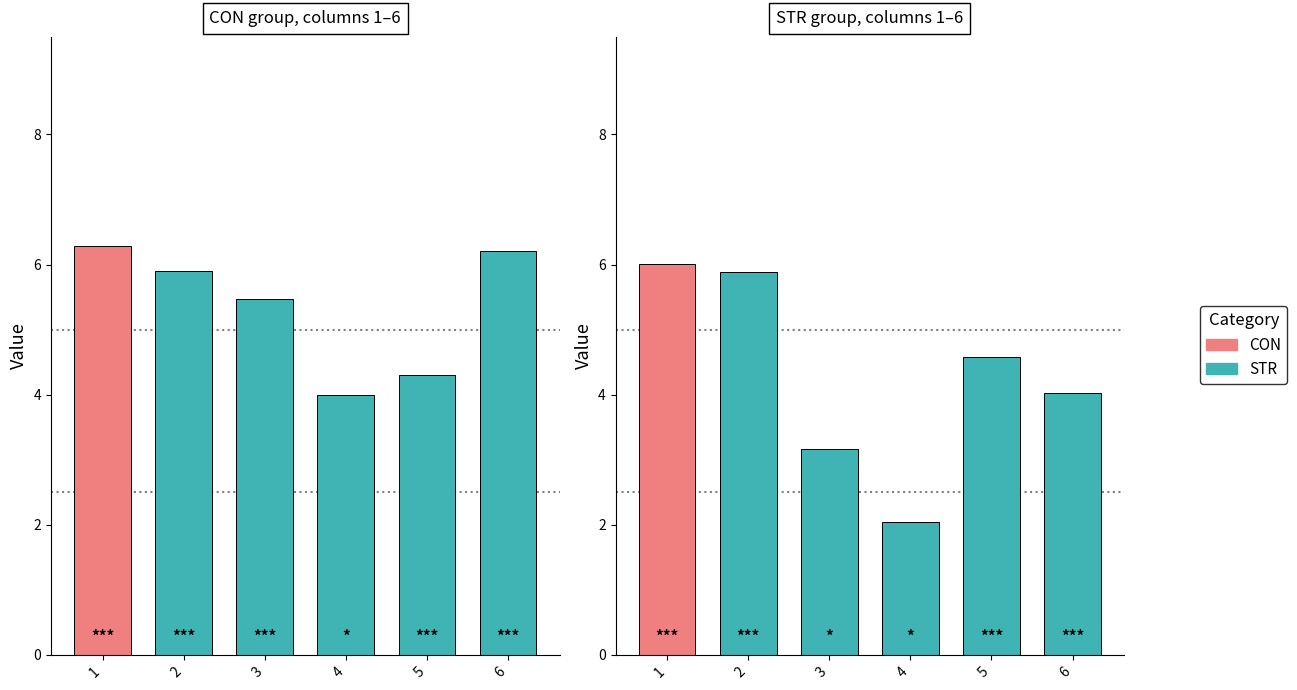

Reading left to right, transcribe all the data shown in this chart.

CON: 1=6.3	2=5.9	3=5.5	4=4.0	5=4.3	6=6.2
STR: 1=6.0	2=5.9	3=3.2	4=2.0	5=4.6	6=4.0